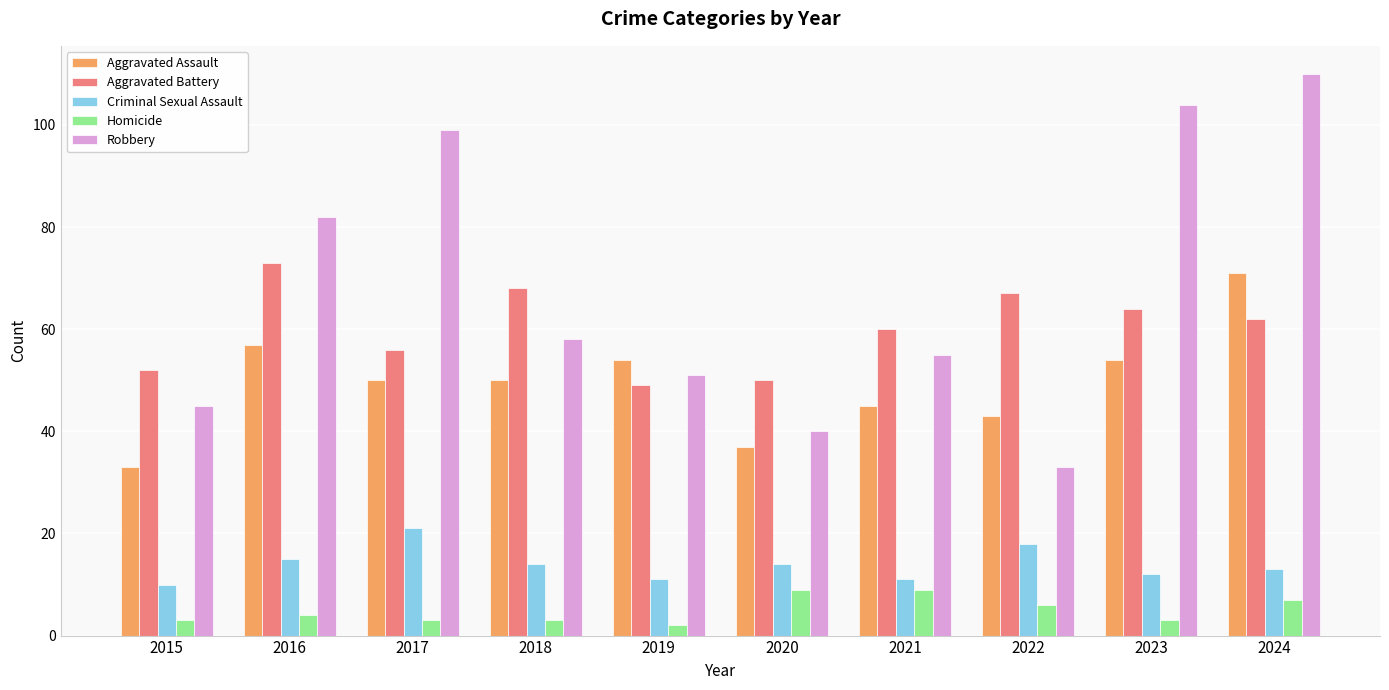

Between 2017 and 2020, which series saw the biggest shift?

Robbery